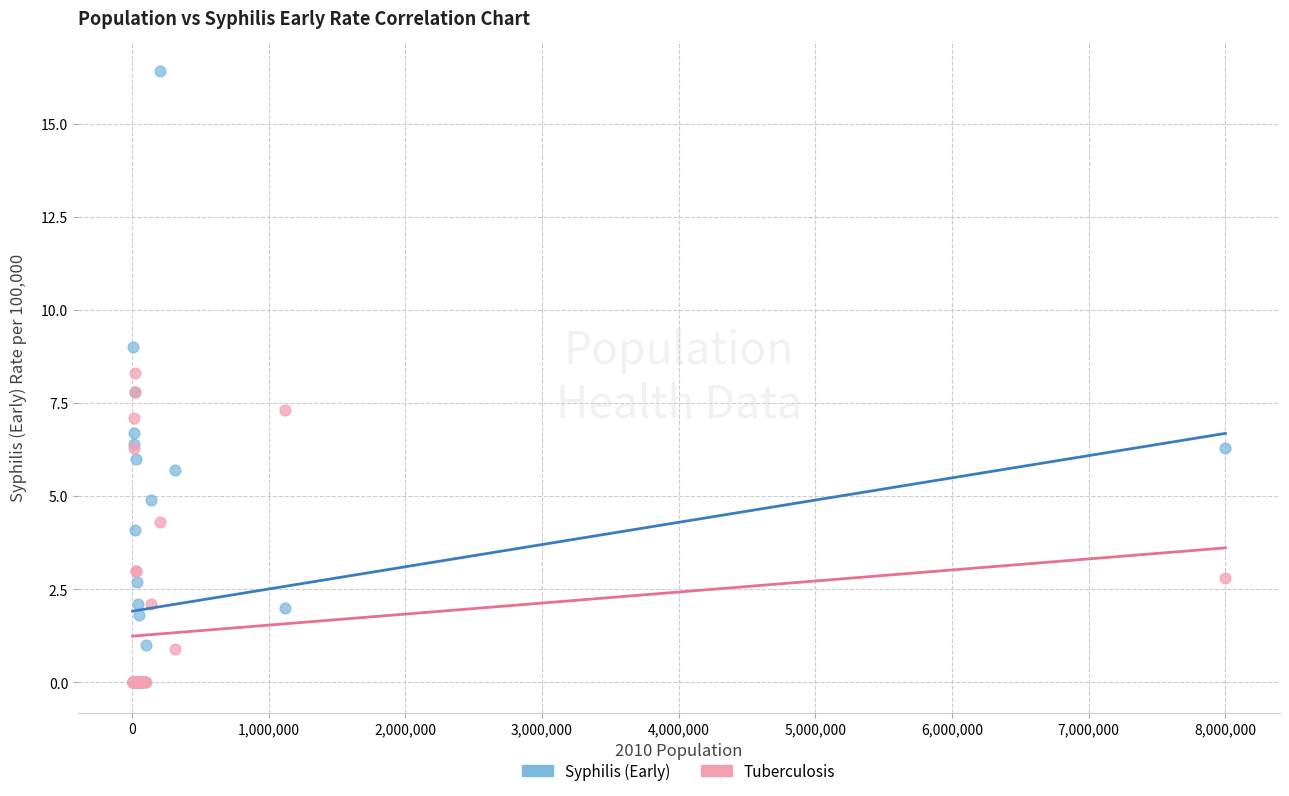

What are all the series names shown in the legend?

Syphilis (Early), Tuberculosis